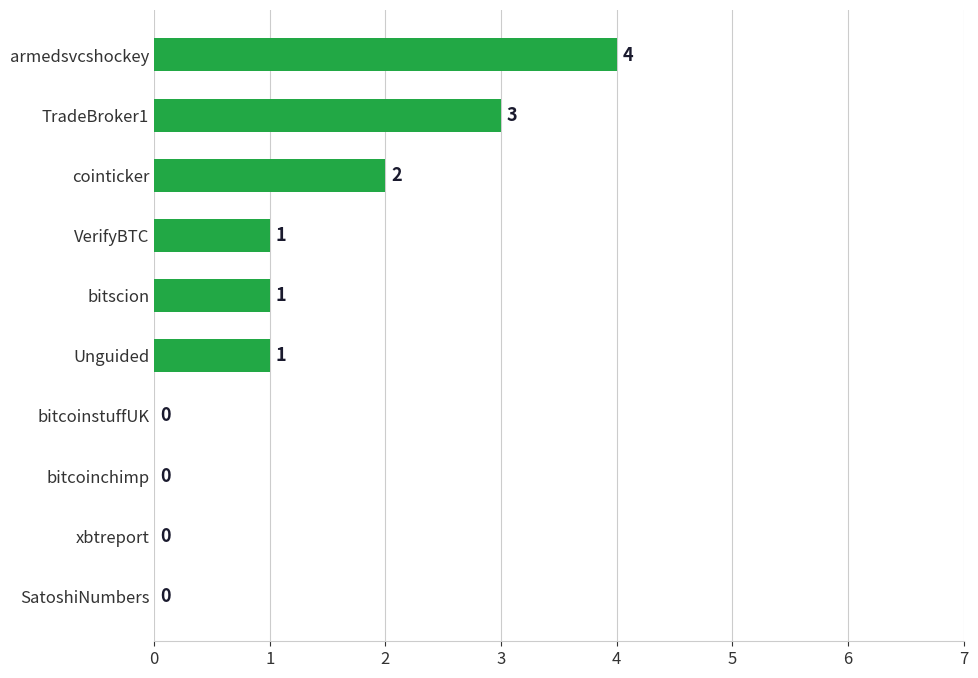

Where is the data nearest to the value 2?

cointicker